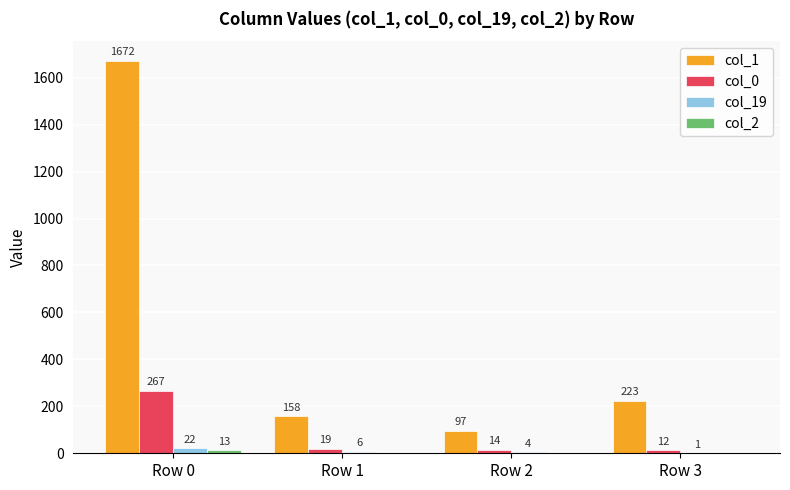

What is the sum of the col_19 values at Row 3 and Row 2?

5